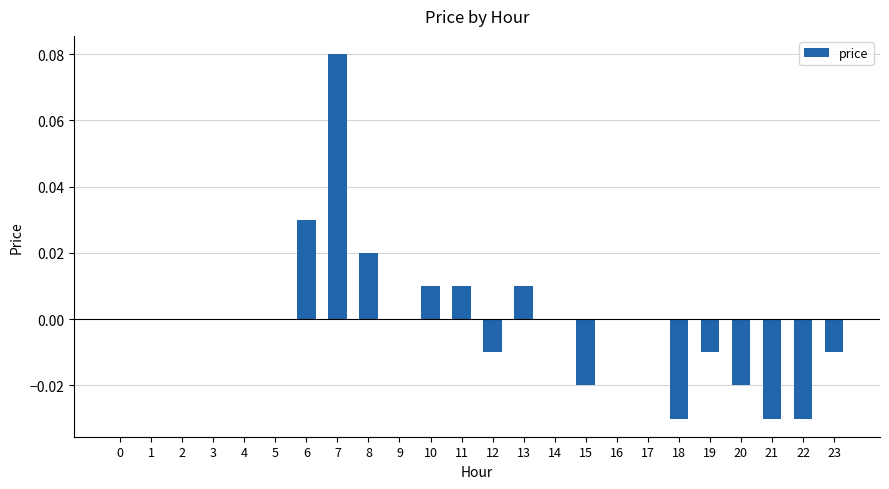

The chart shows a value of 0.0 at 8. True or false?

True